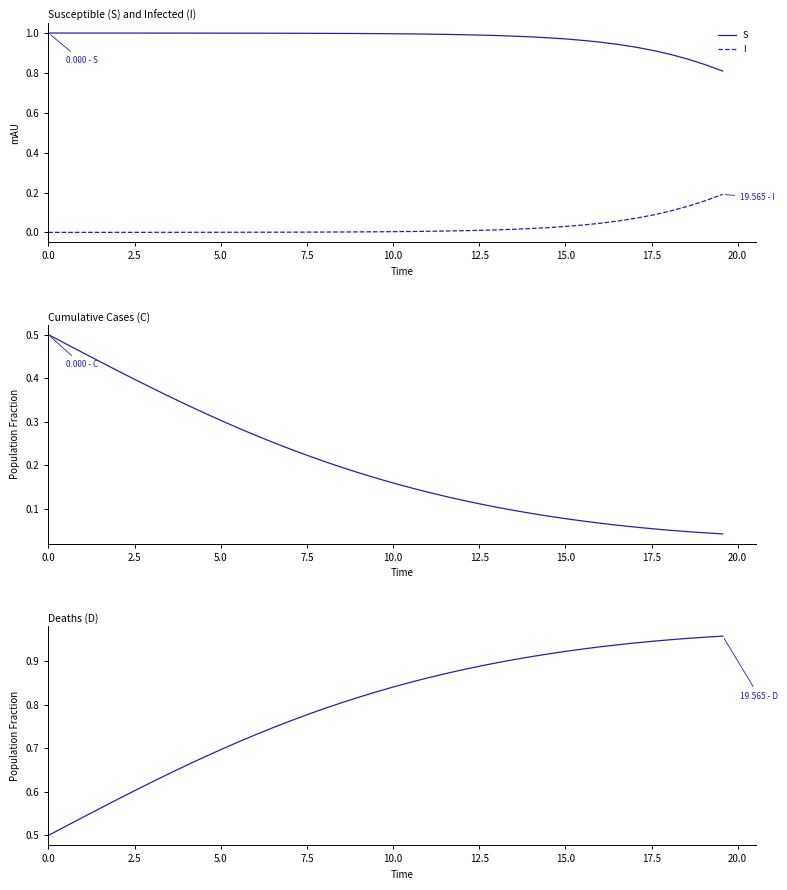

Does the chart have visible grid lines?

No